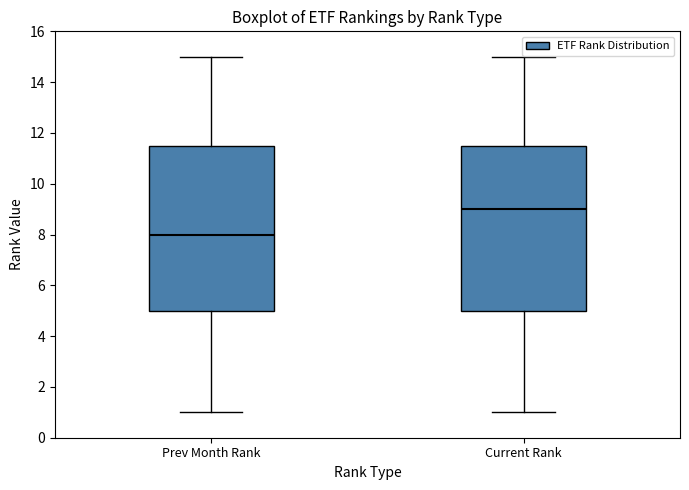

Which box's median line is the highest?

Current Rank